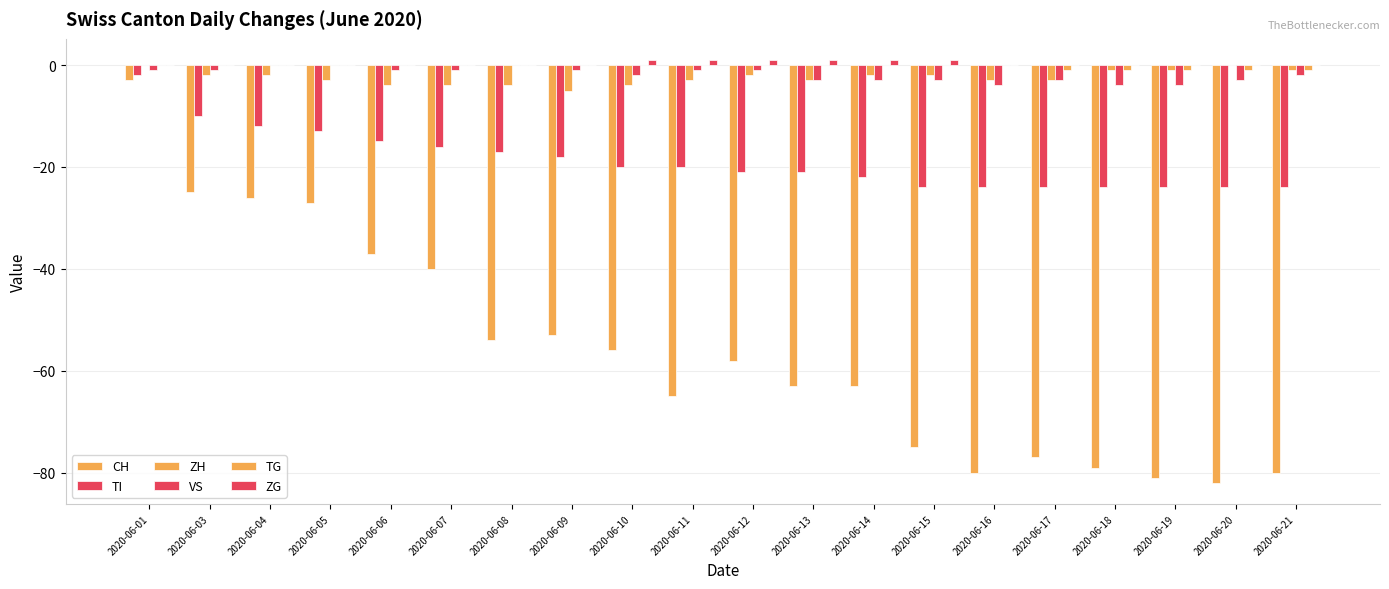

How many groups of bars are there?

20